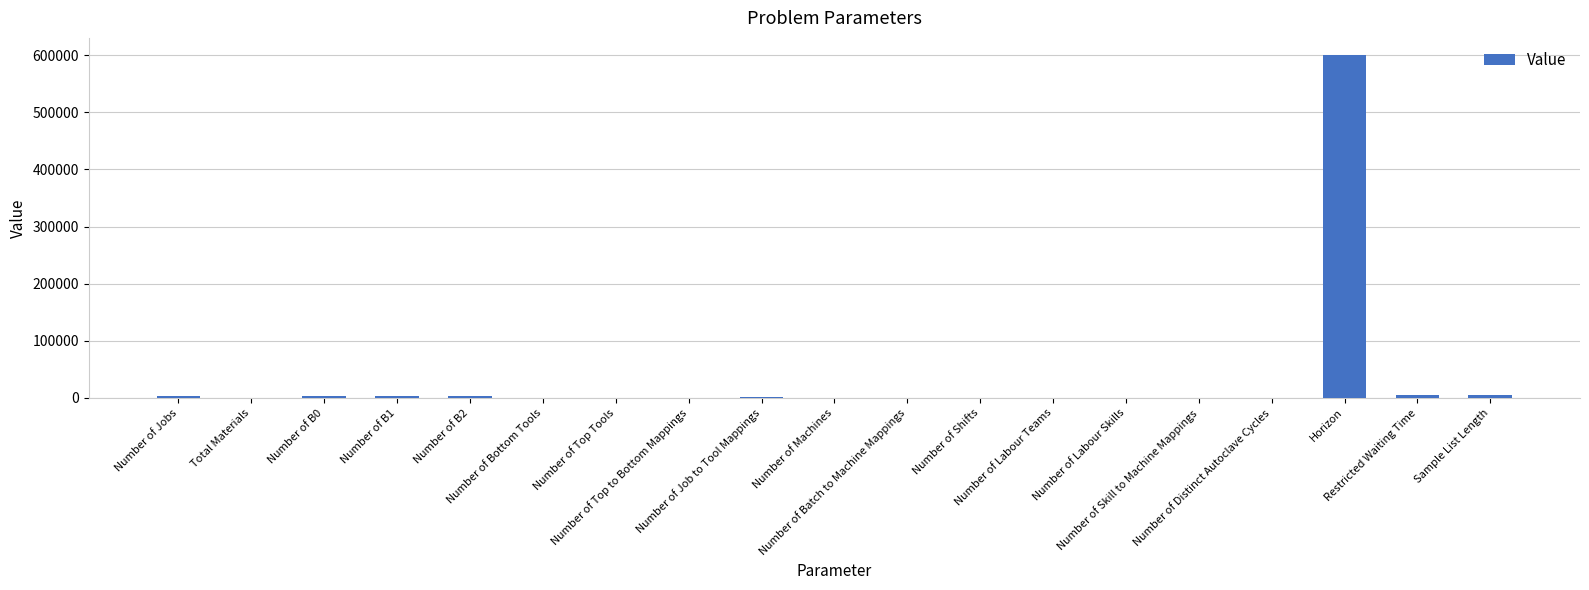

What is the maximum value shown in the chart?

600000